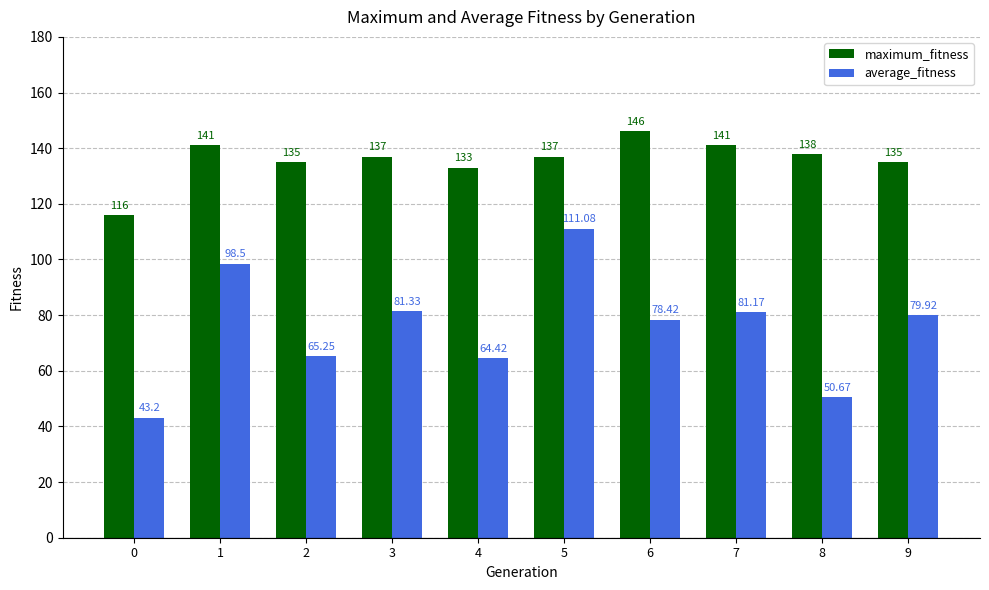

Is the value of average_fitness at 7 greater than the value of maximum_fitness at 6?

No